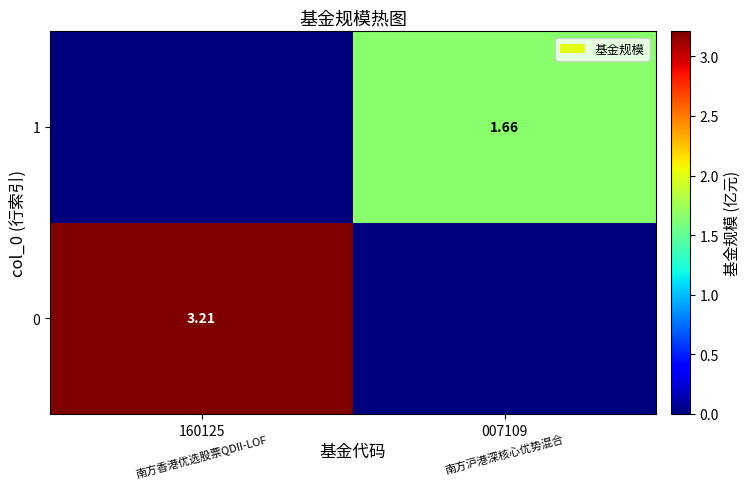

Which label corresponds to the smallest value in the chart?

007109